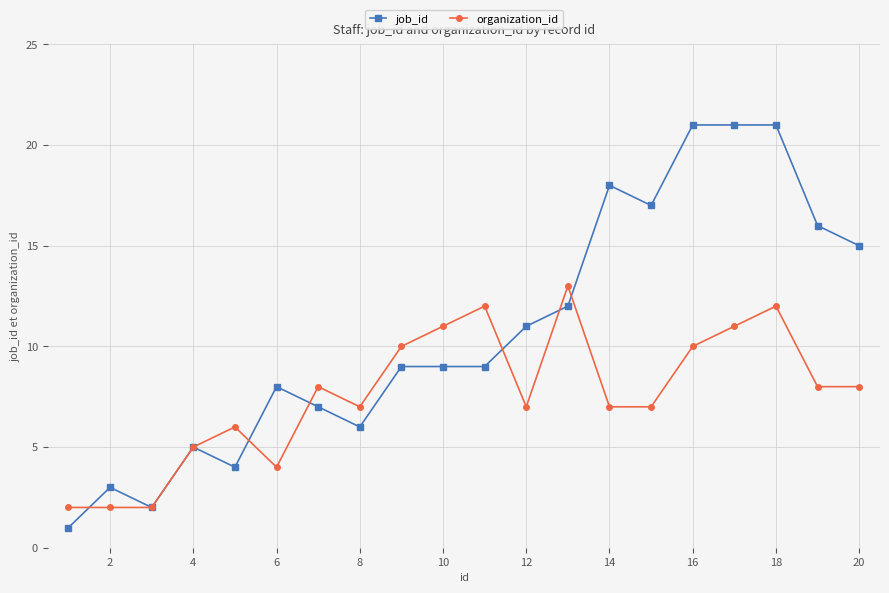

At how many categories does at least one series exceed 1?

20